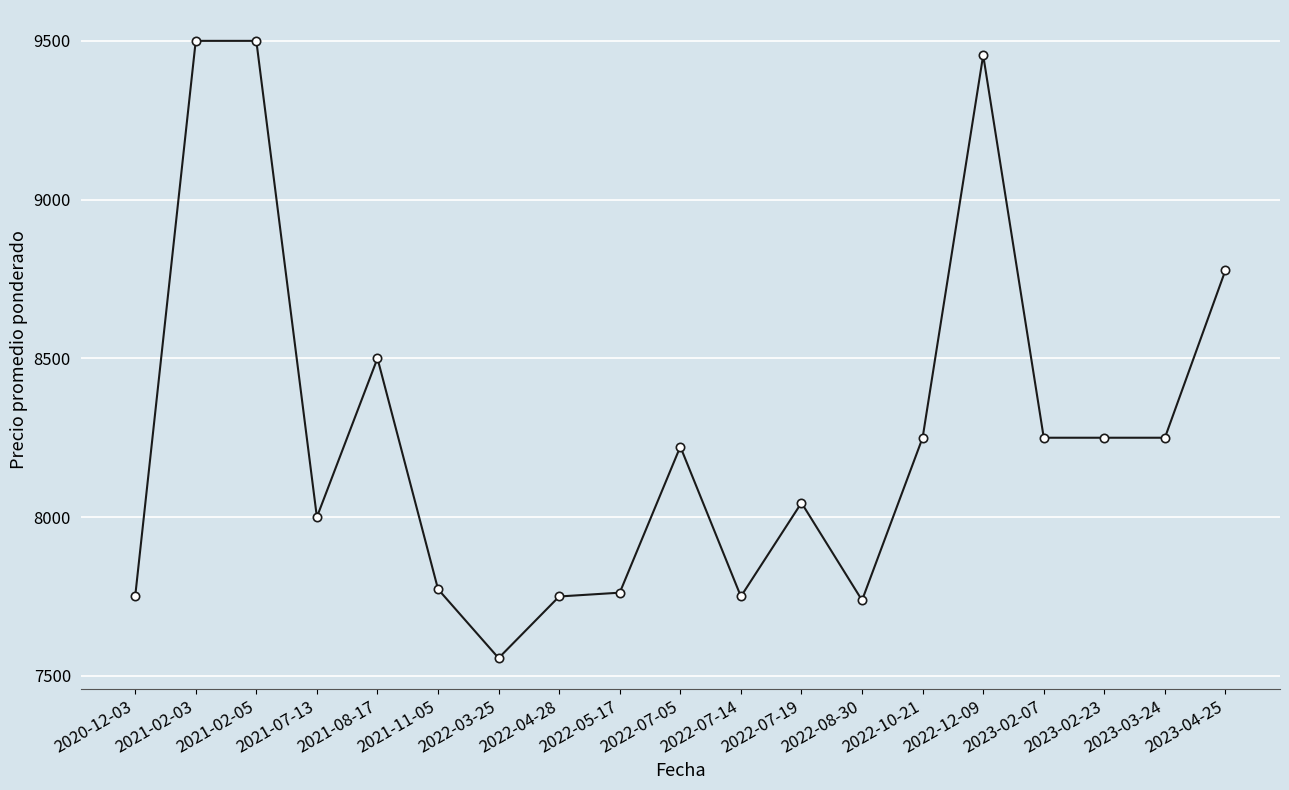

Where does the data first go above 8222?

2021-02-03